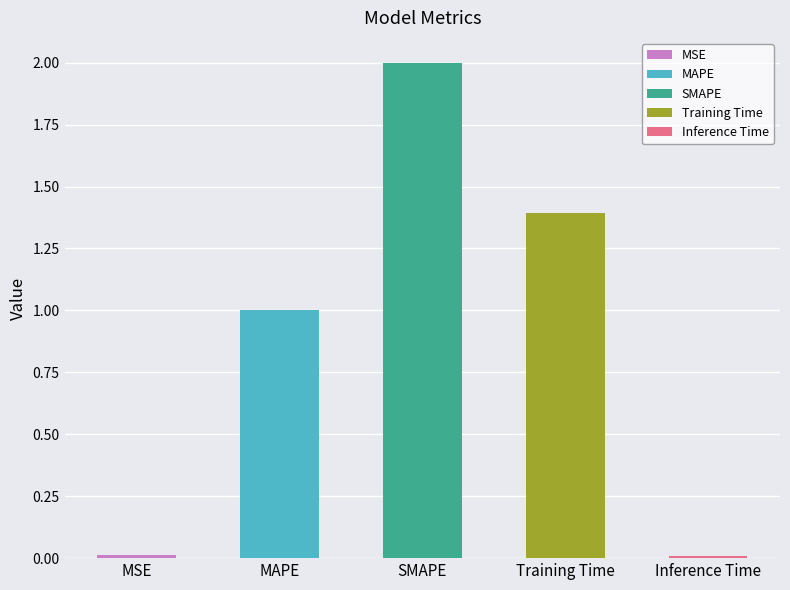

Between MSE and Training Time, which is larger?

Training Time